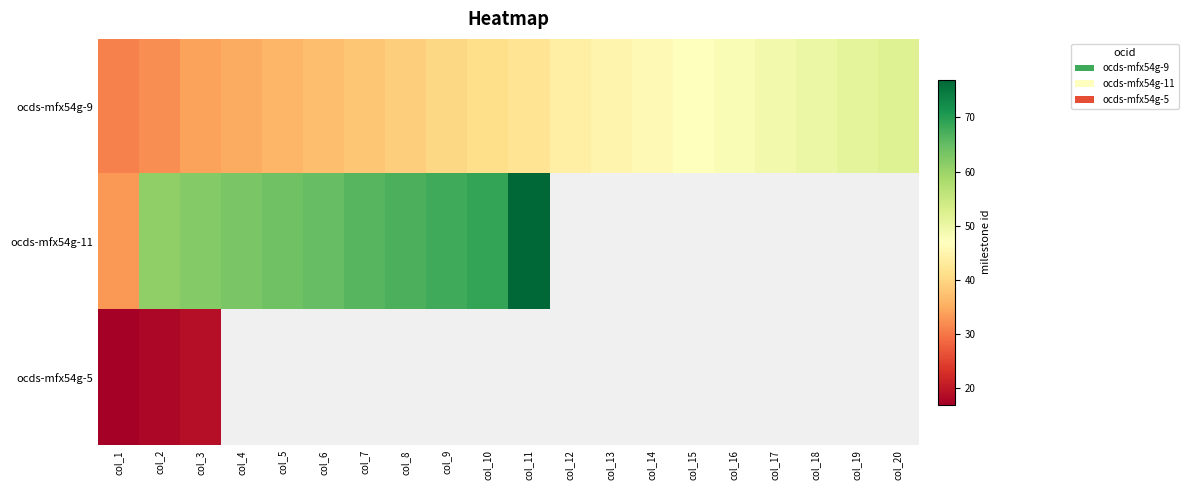

How many values in ocds-mfx54g-5 are above zero?

3